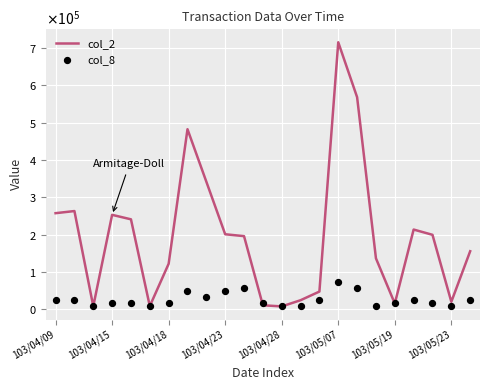

Which series reaches the maximum Y coordinate?

col_2